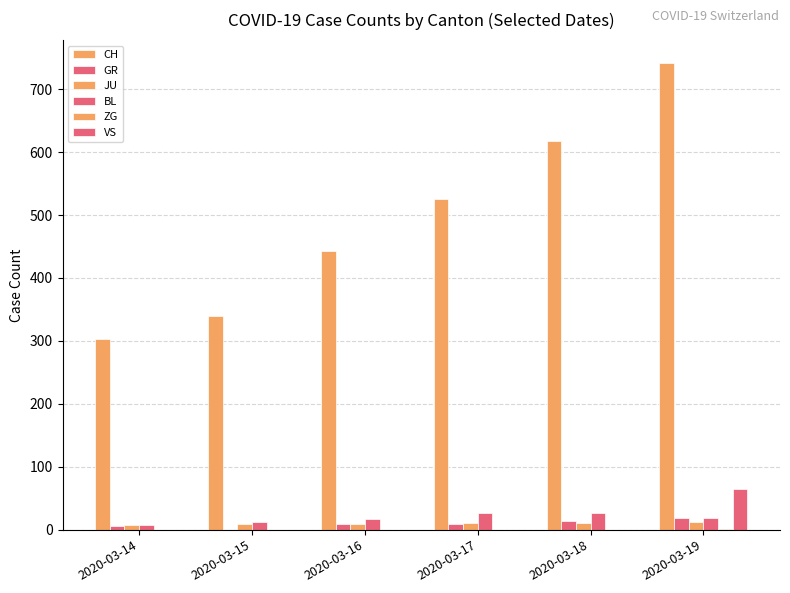

Are the bars horizontal?

No